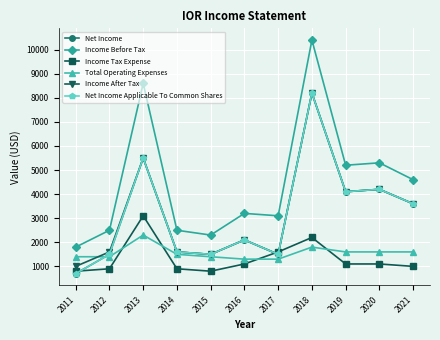

How many Total Operating Expenses values are between 1400 and 1600?

7